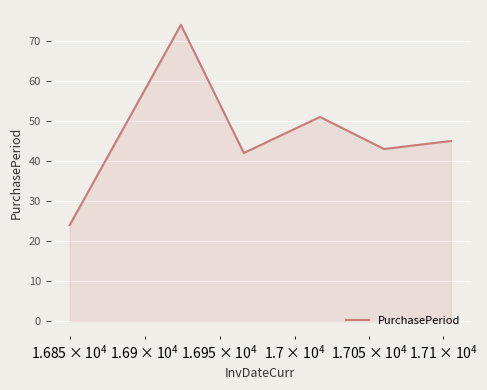

True or false: the data has more than 0 interior local peaks.

True